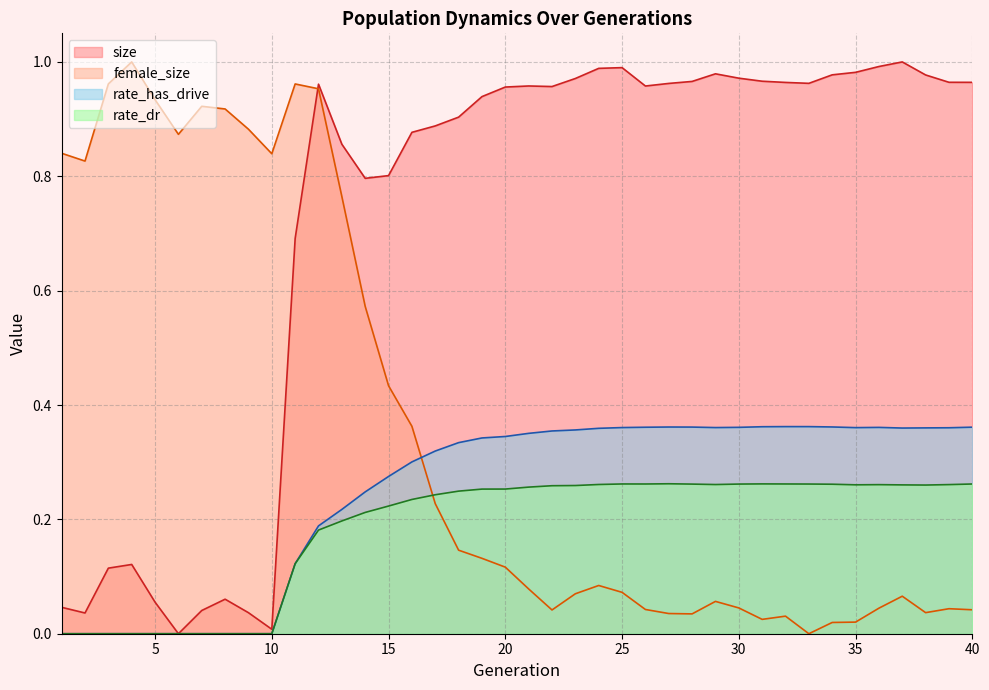

What is the value of the female_size point at the 13th from the left?

0.8